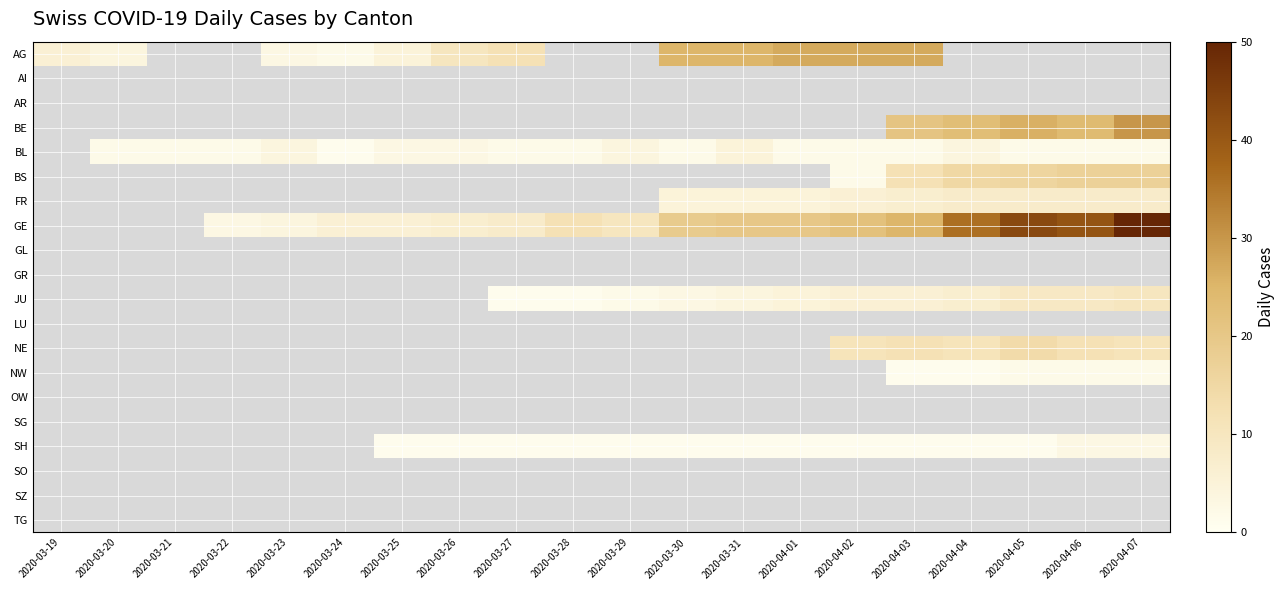

Which has a higher value, 2020-03-24 or 2020-03-26?

2020-03-26